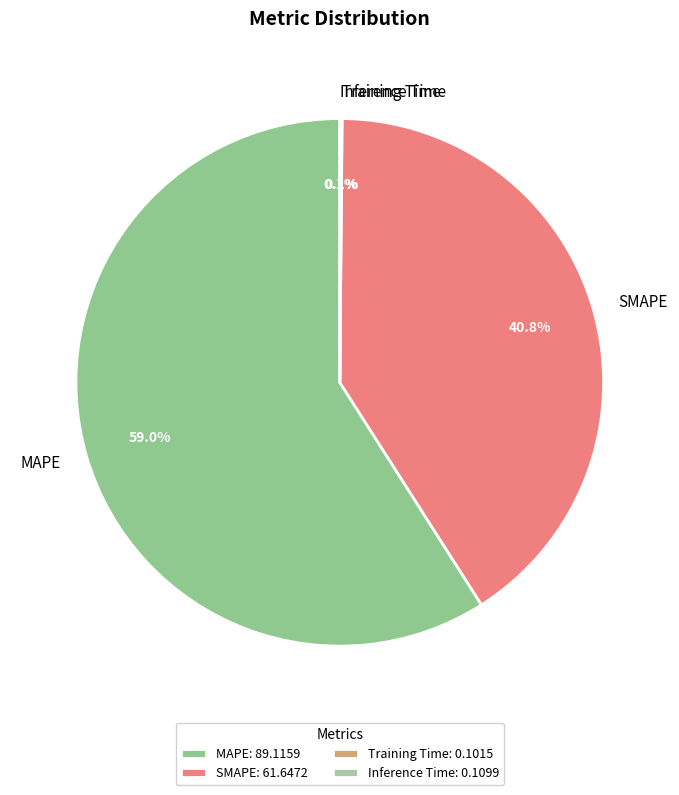

Does any single category account for the majority?

Yes